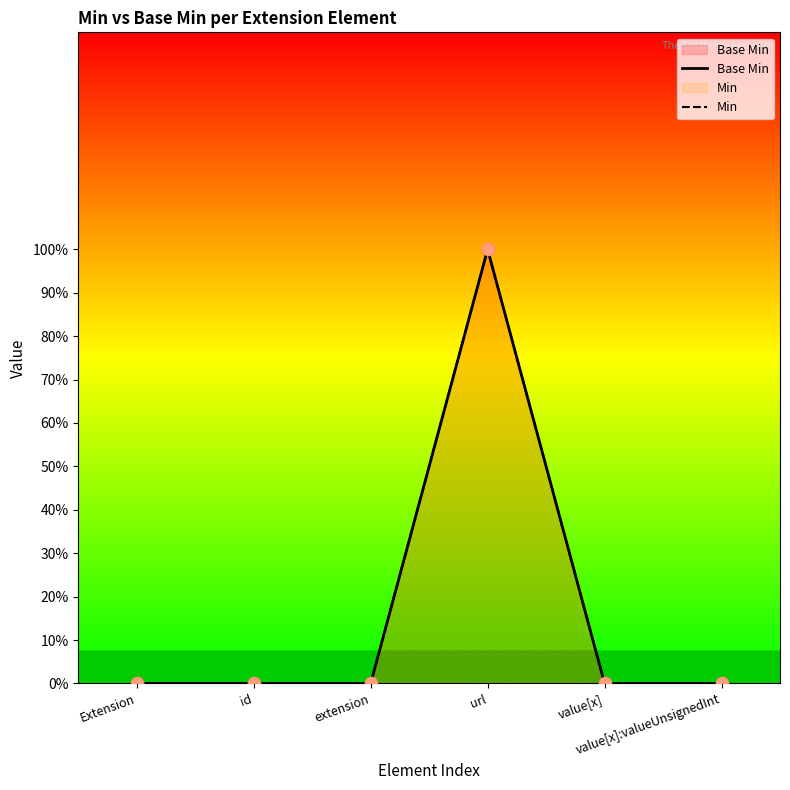

Is the value of Base Min at url greater than the value of Min at extension?

Yes